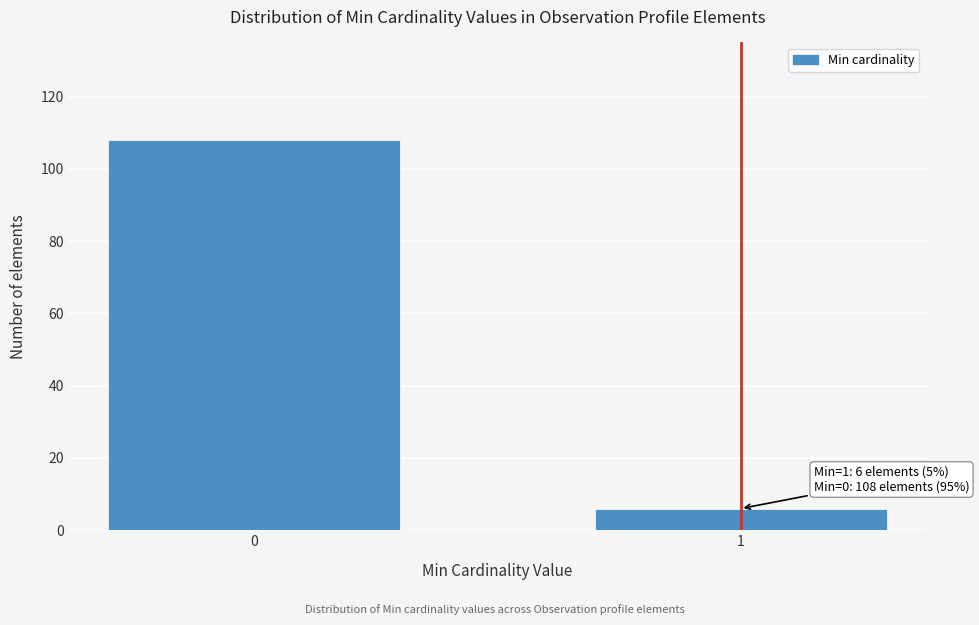

Reading right to left, list all the values displayed in this chart.

1=6	0=108